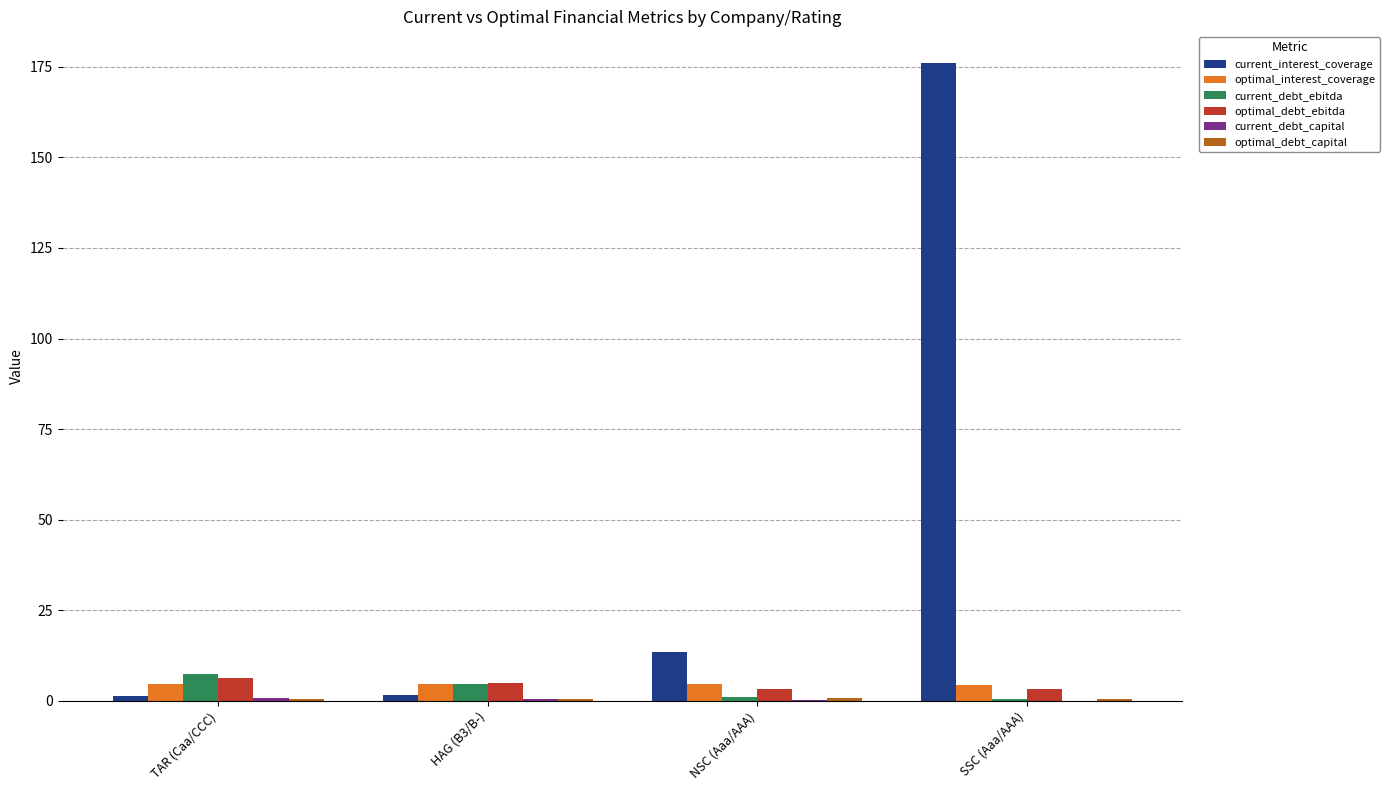

Which category has the highest value across all series?

SSC (Aaa/AAA)